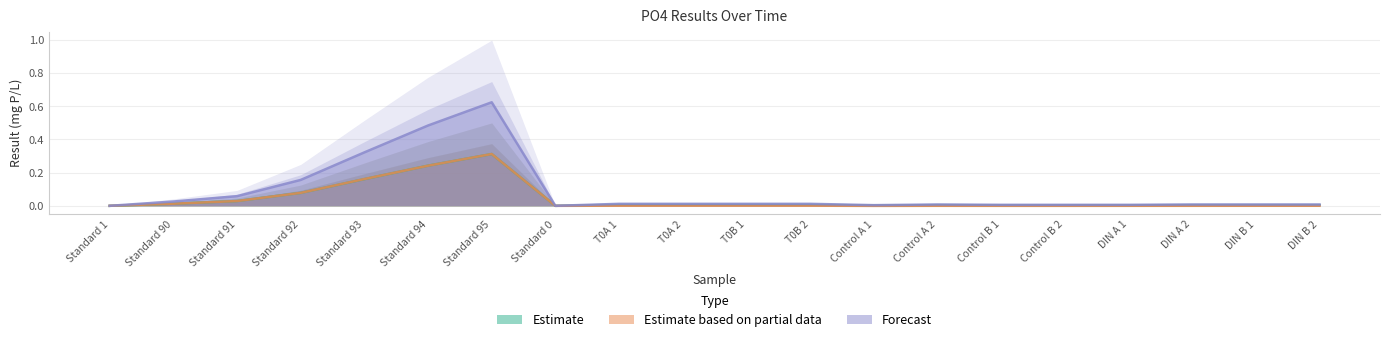

Which label corresponds to the smallest value in the chart?

Control A 1